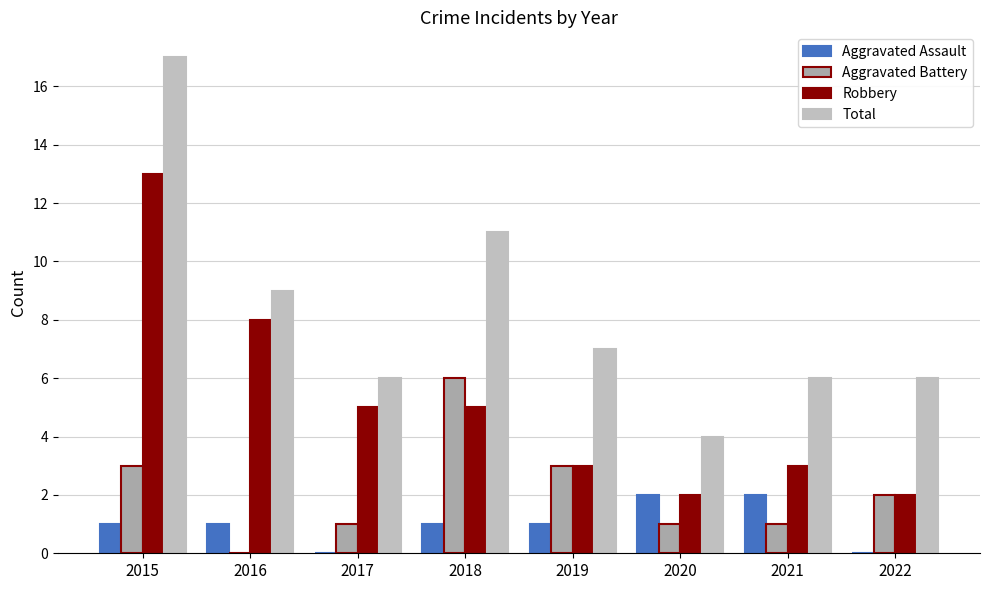

What is the difference between the second highest and second lowest values in the Robbery series?

6